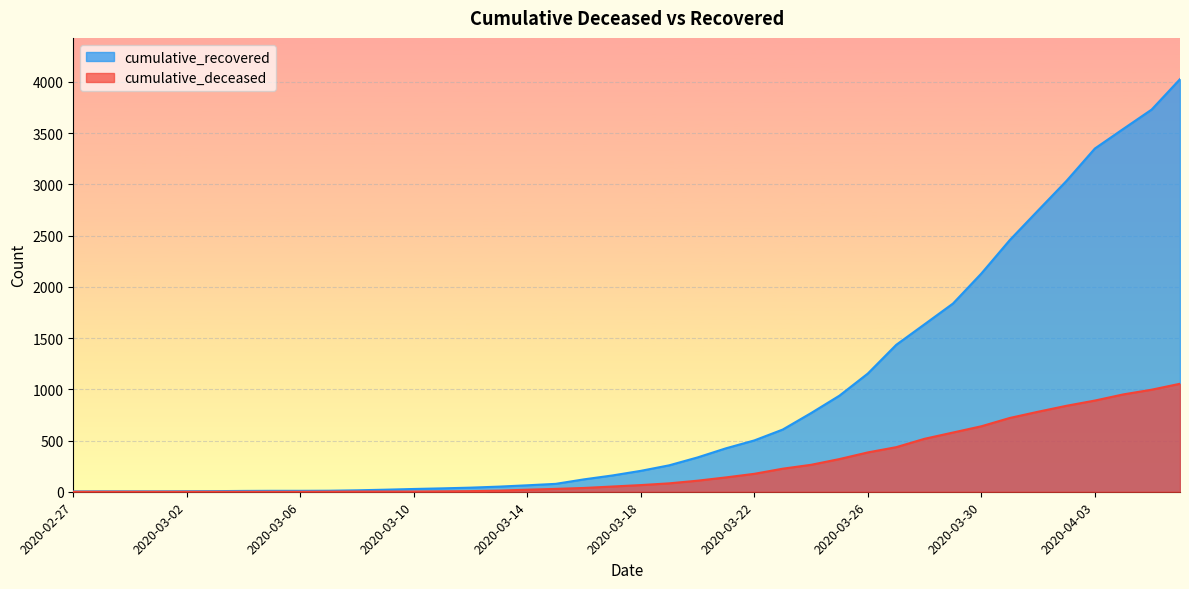

True or false: cumulative_recovered and cumulative_deceased cross at least once.

False